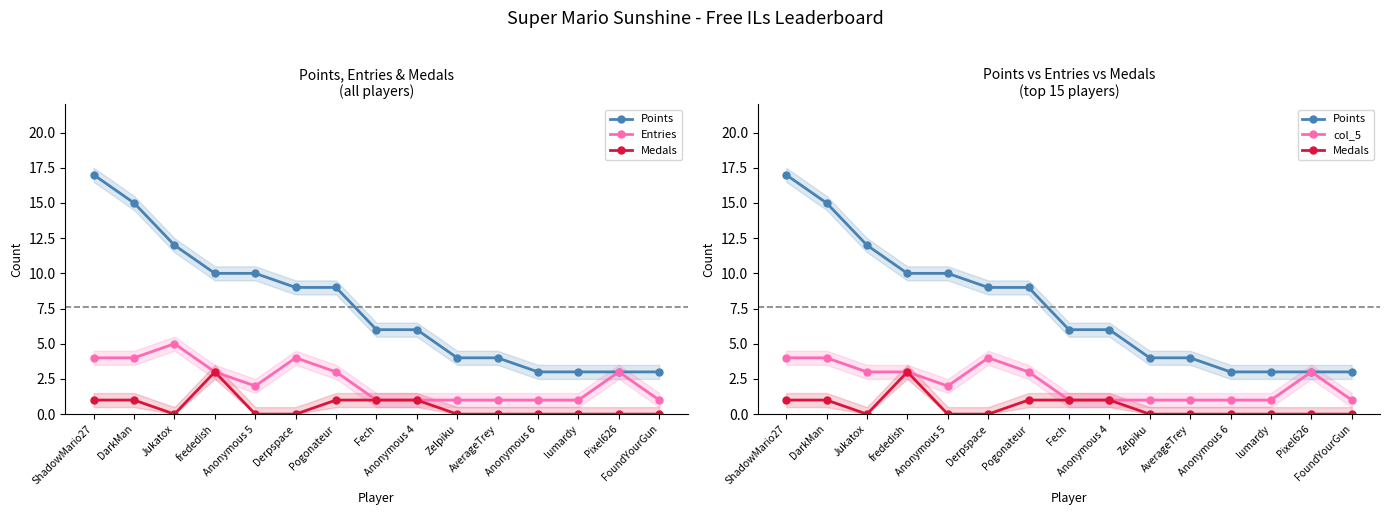

At which category does col_5 reach its first local valley?

Anonymous 5